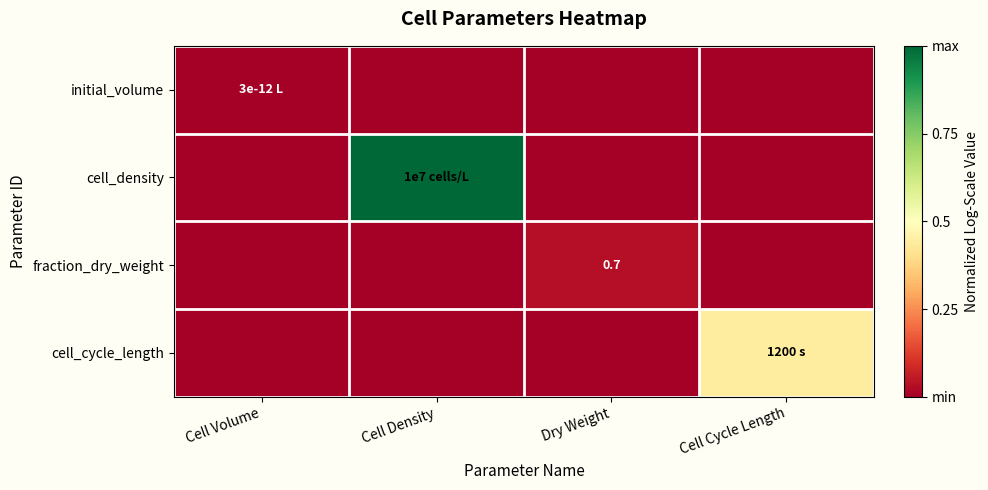

How many data points does each series have?

4